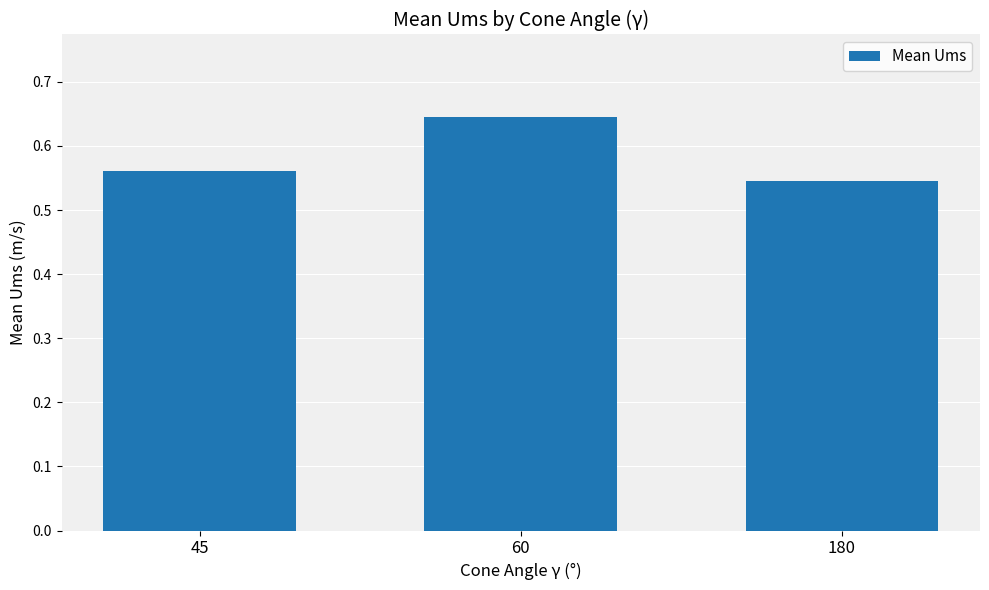

What is the difference between the maximum and second lowest values?

0.1